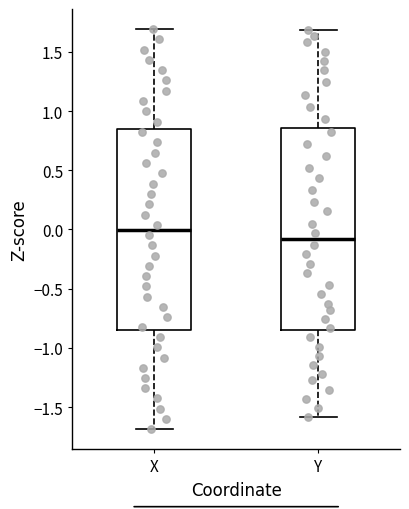

Where does the lower whisker of the box for Y end on the y-axis? The values are not printed on the chart, so give them approximately, as read against the axis.

-1.60